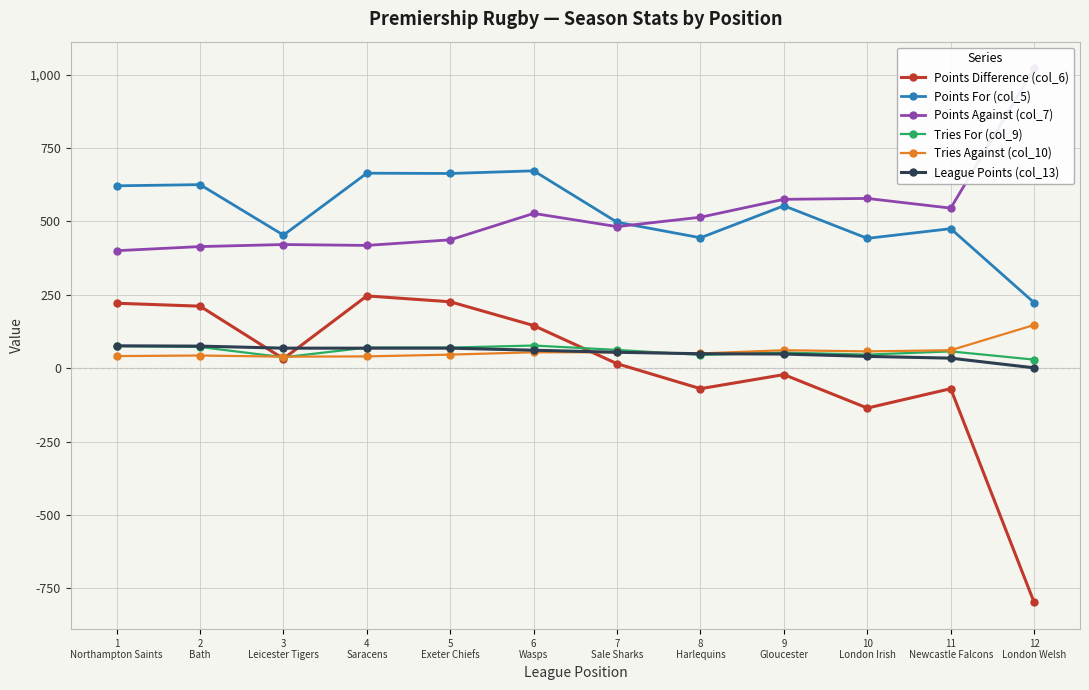

Read the Tries Against (col_10) value at 12
London Welsh, to the nearest 5.

145